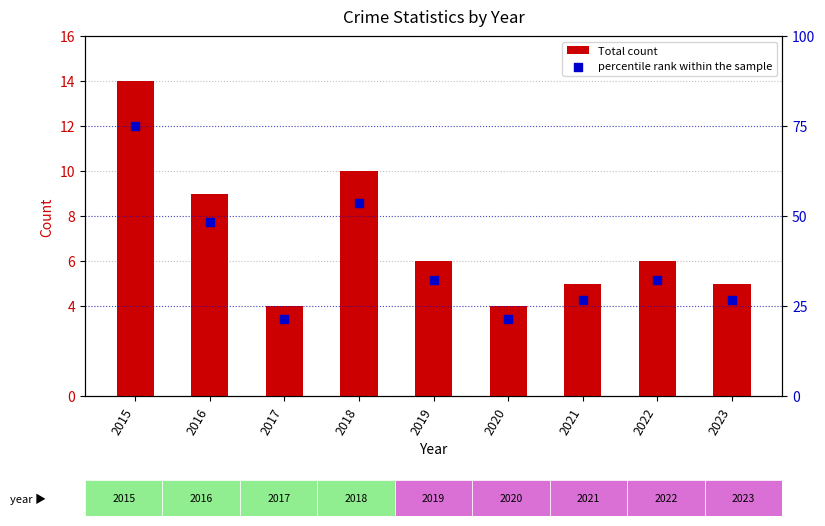

Is the value of percentile rank within the sample at 2019 greater than the value of Total count at 2017?

Yes